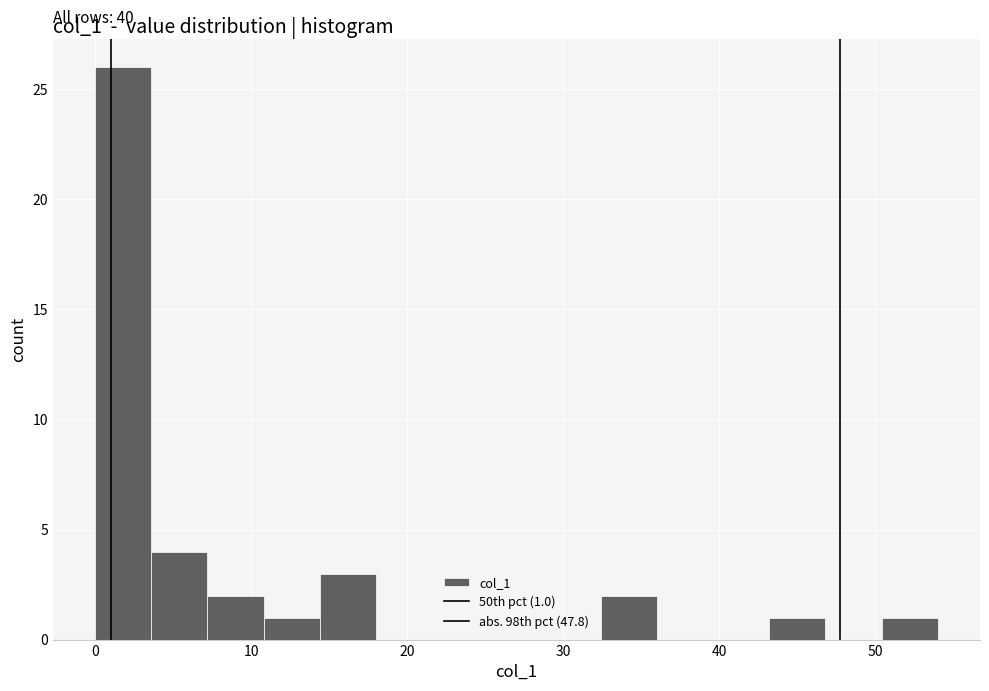

Read against the x-axis, roughly where is the centre of the tallest bar?

2